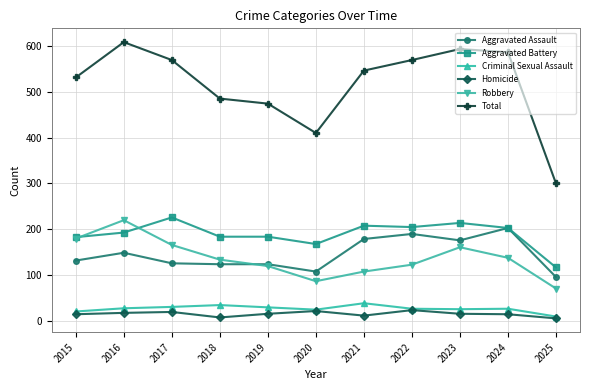

What are all the series names shown in the legend?

Aggravated Assault, Aggravated Battery, Criminal Sexual Assault, Homicide, Robbery, Total